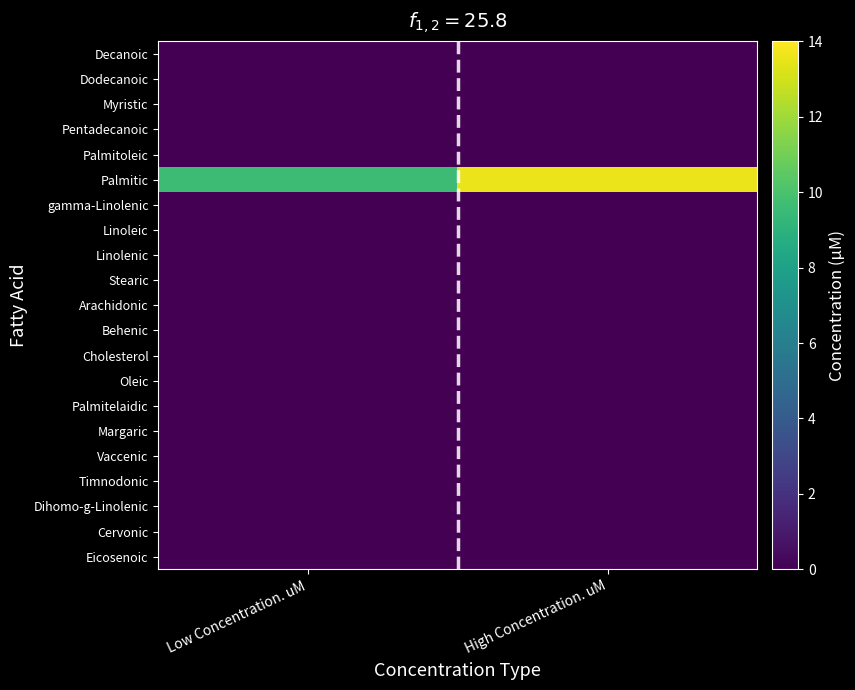

How many data points does each series have?

2